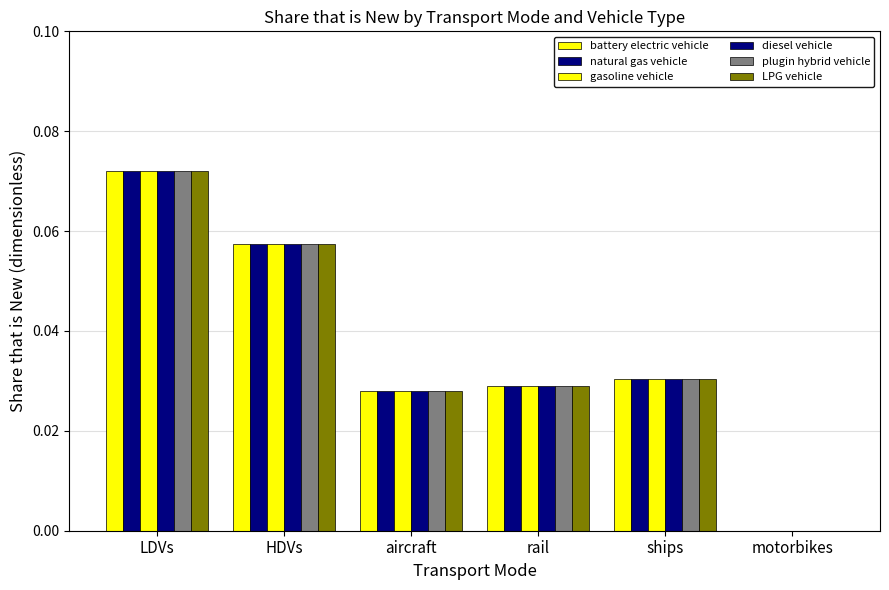

How many values in the plugin hybrid vehicle series exceed 0?

5